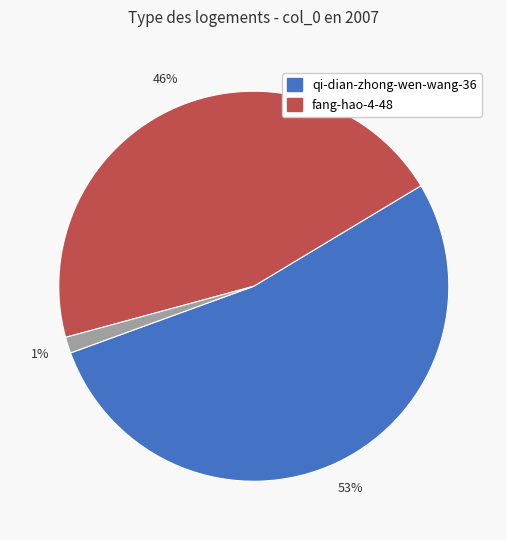

To the nearest percent, what is the difference between the largest and smallest slice percentages?

52%